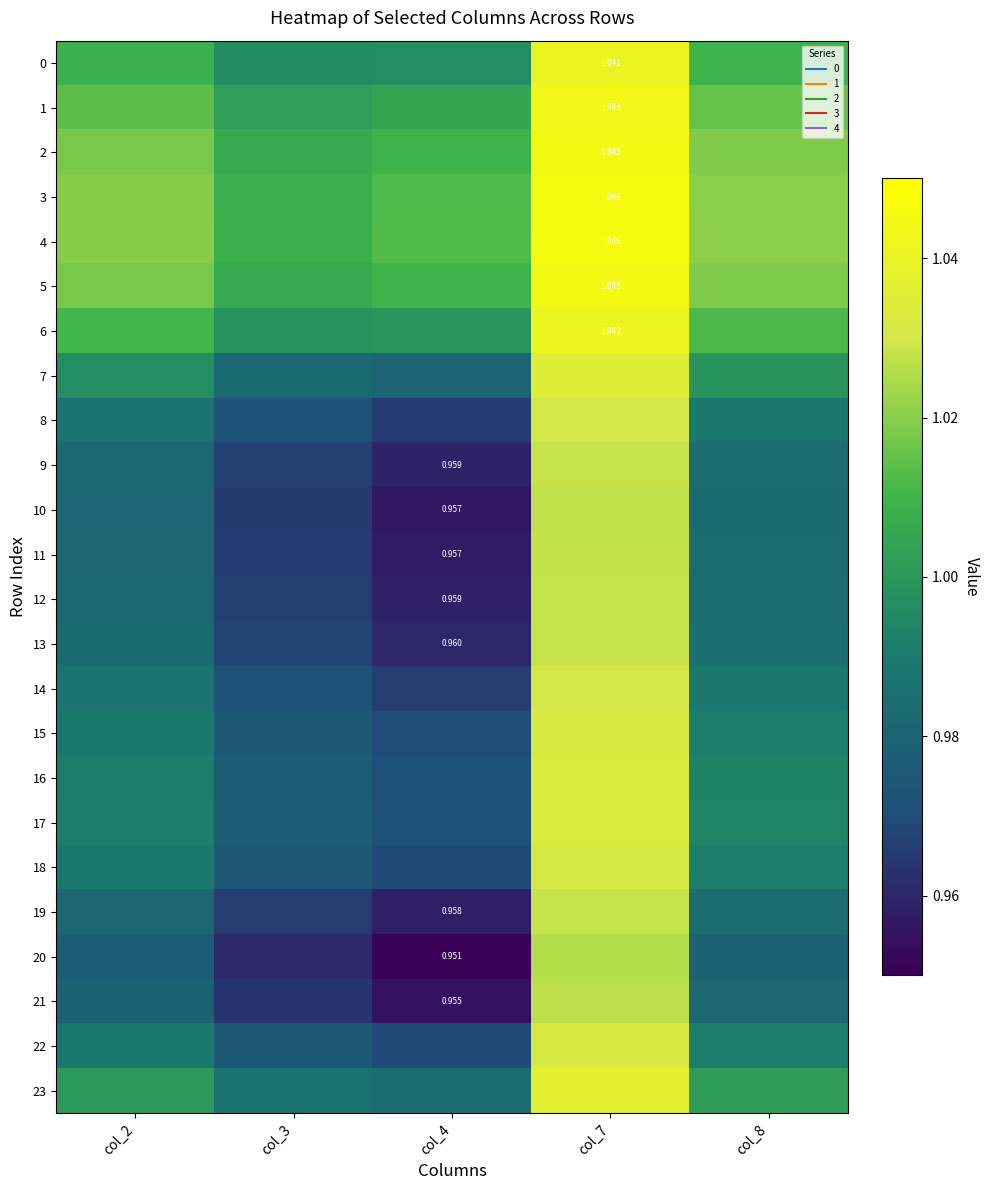

Which category has the highest value across all series?

col_7